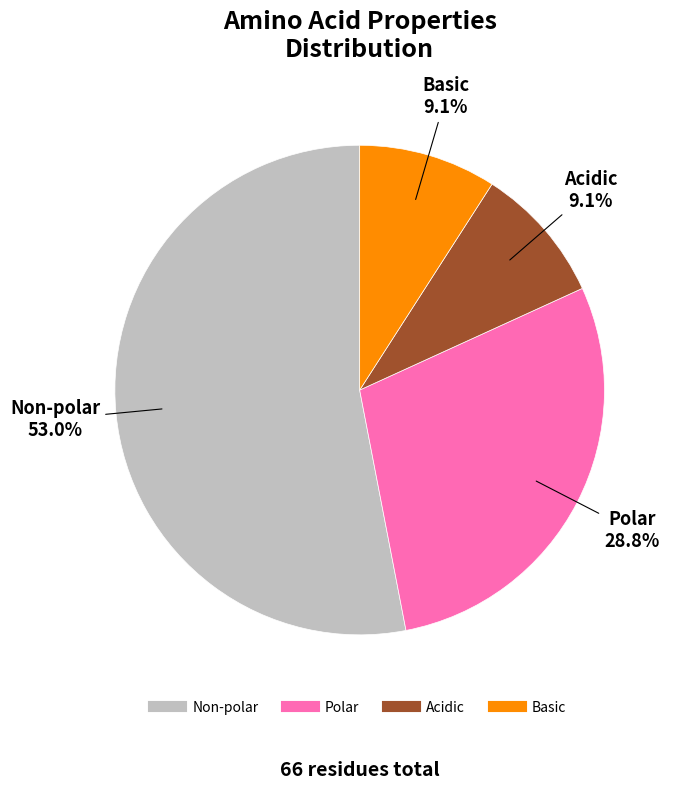

Does any single category account for the majority?

Yes